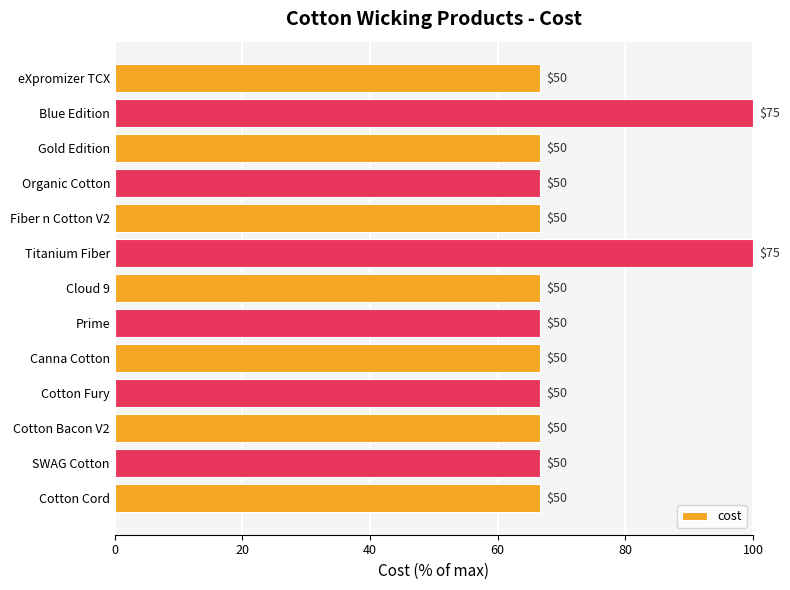

What is the sum of all values?

933.3